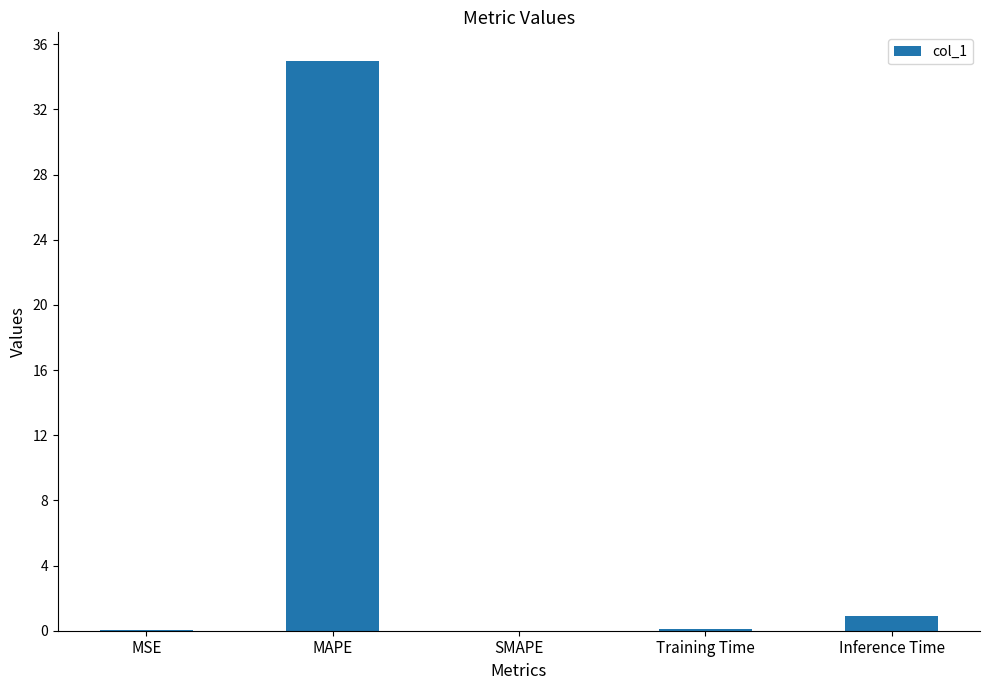

What value does the data have at MAPE?

35.0